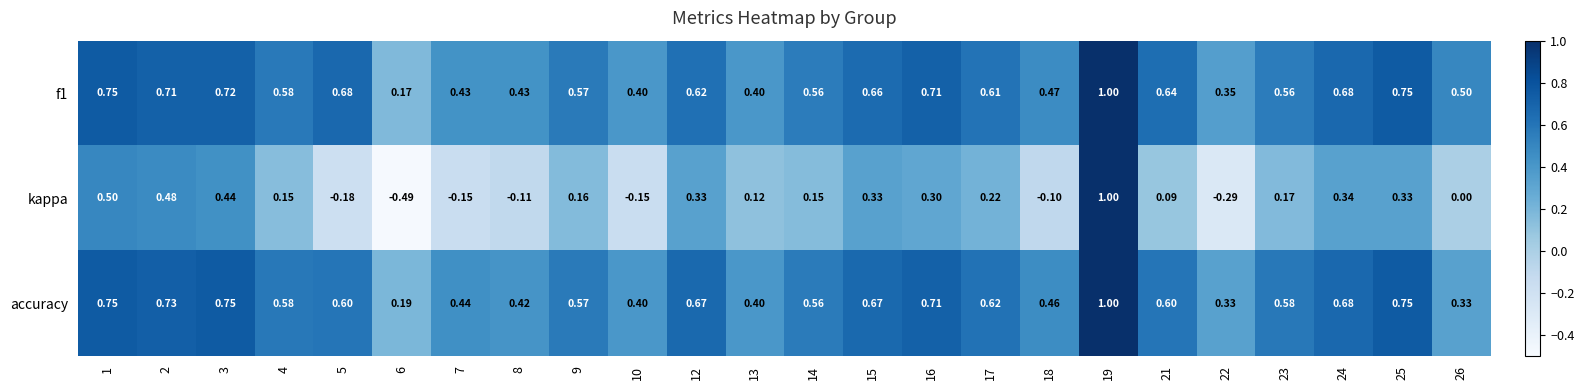

Which series changed the most between 14 and 15?

kappa